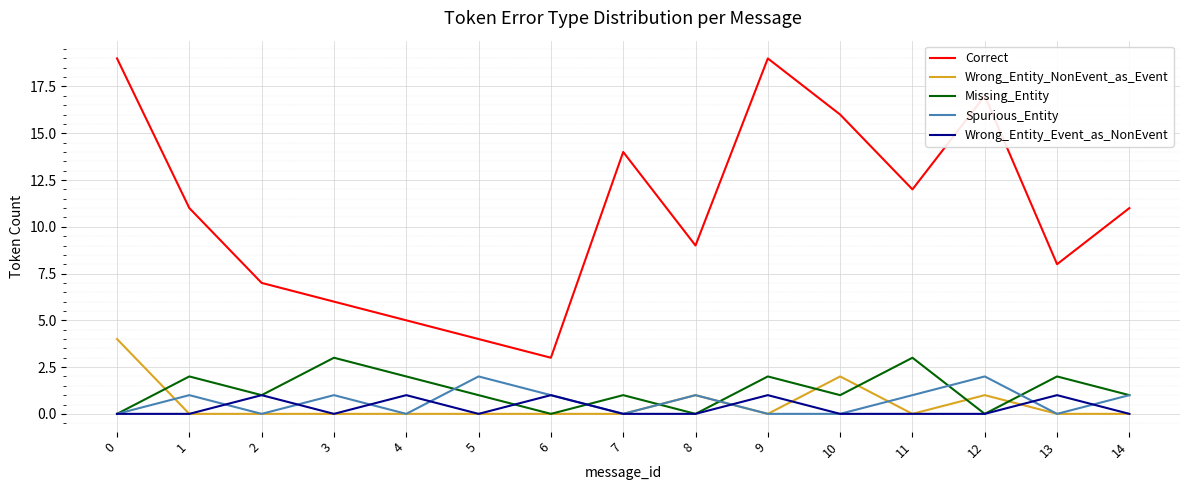

True or false: Correct and Wrong_Entity_Event_as_NonEvent intersect in this chart.

False